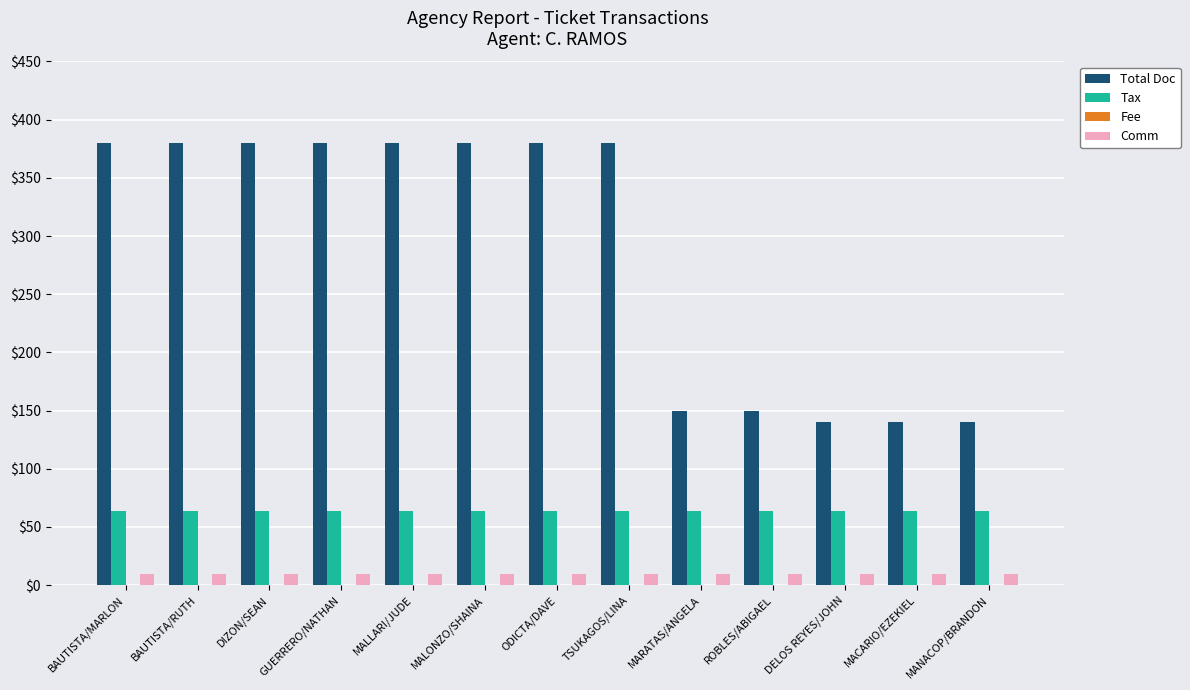

Does the chart contain any negative values?

No